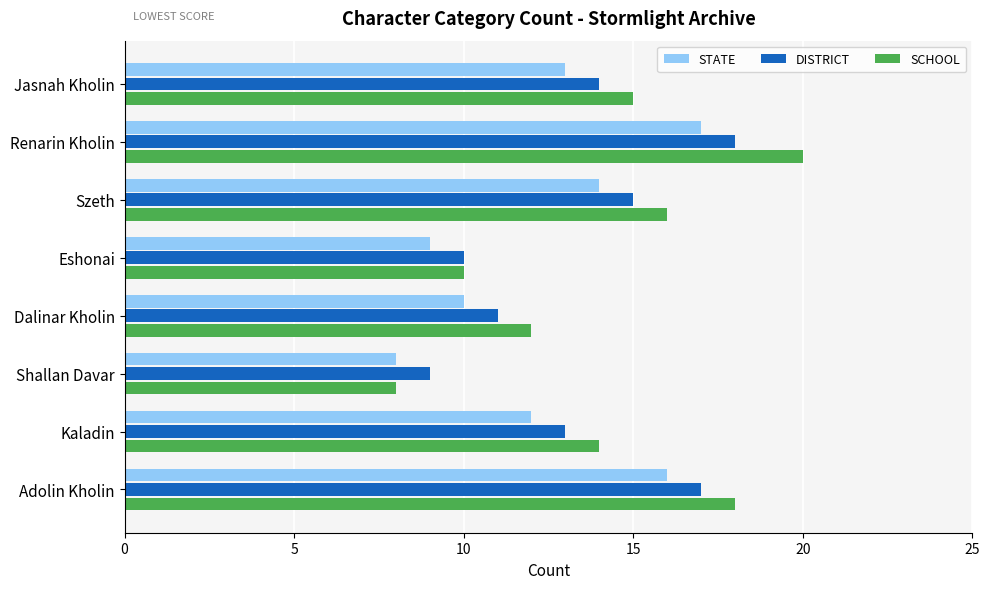

What is the total value across all series at Shallan Davar?

25